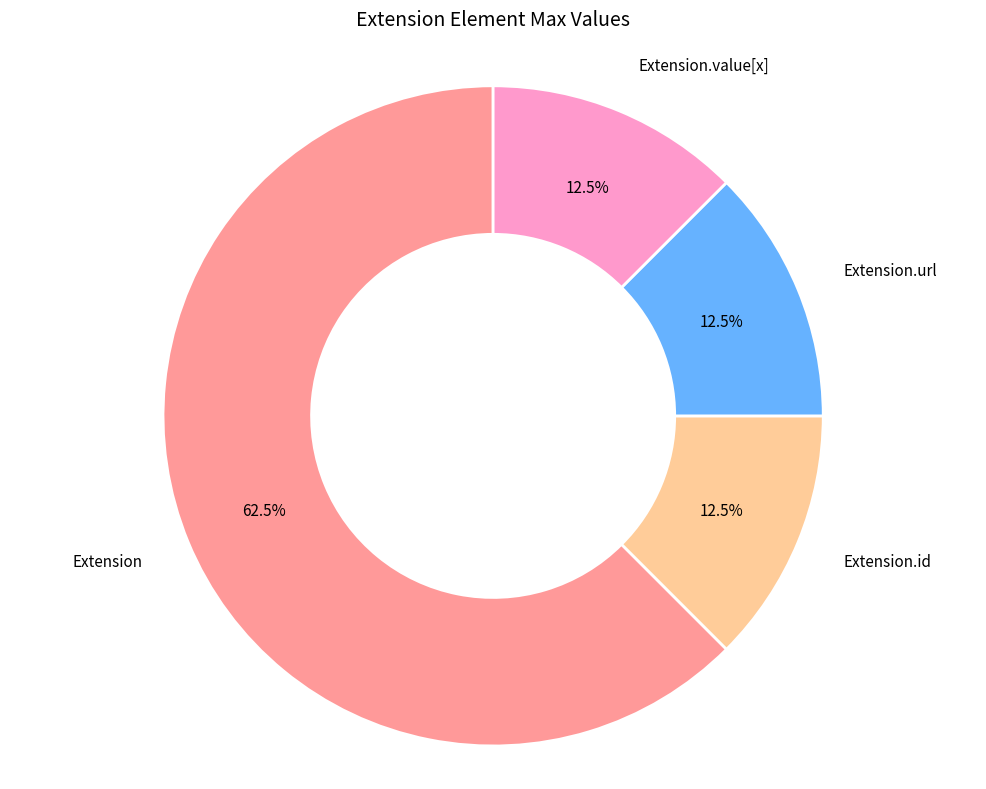

Is there any slice that represents more than half of the pie?

Yes